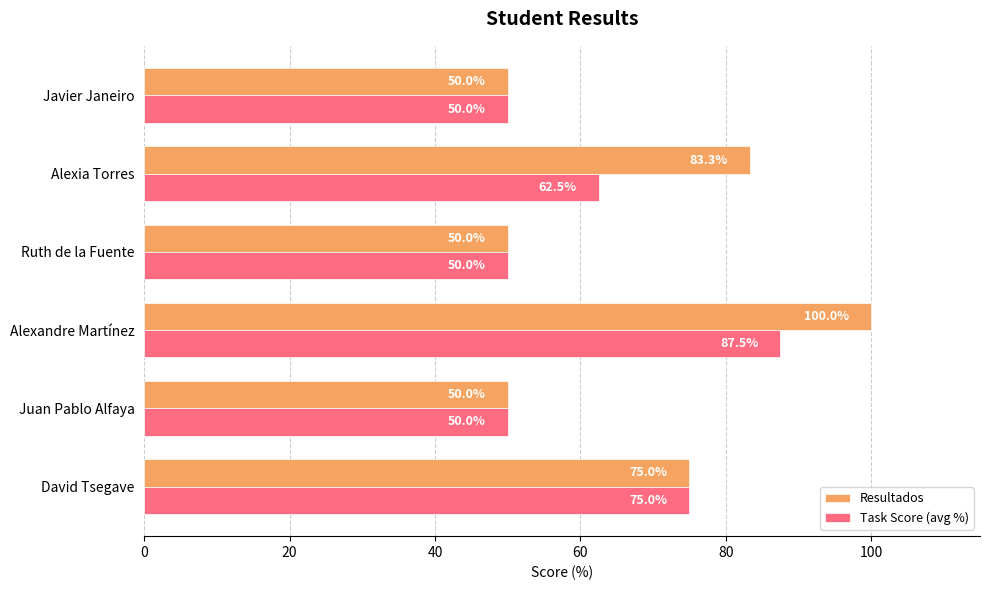

Read the Task Score (avg %) value at Ruth de la Fuente.

50.0